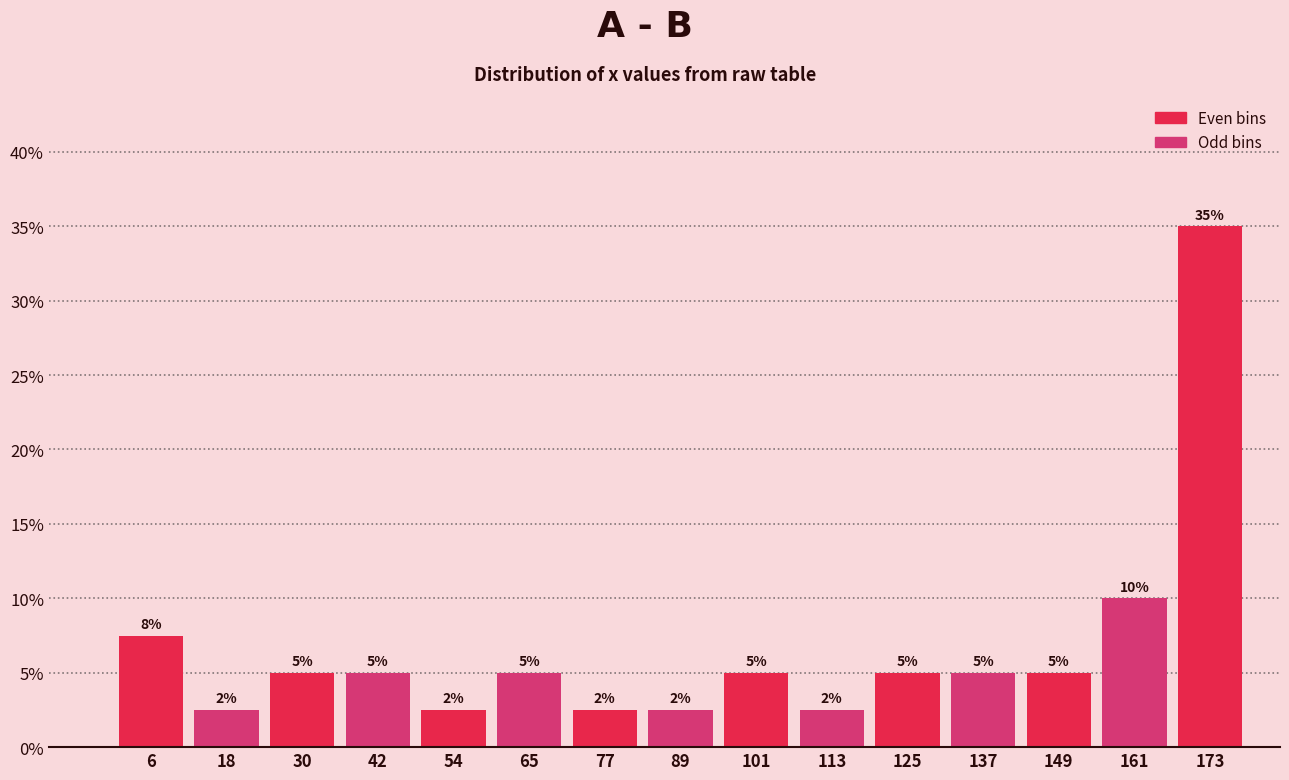

Which range on the x-axis has the tallest bar?

166 to 178